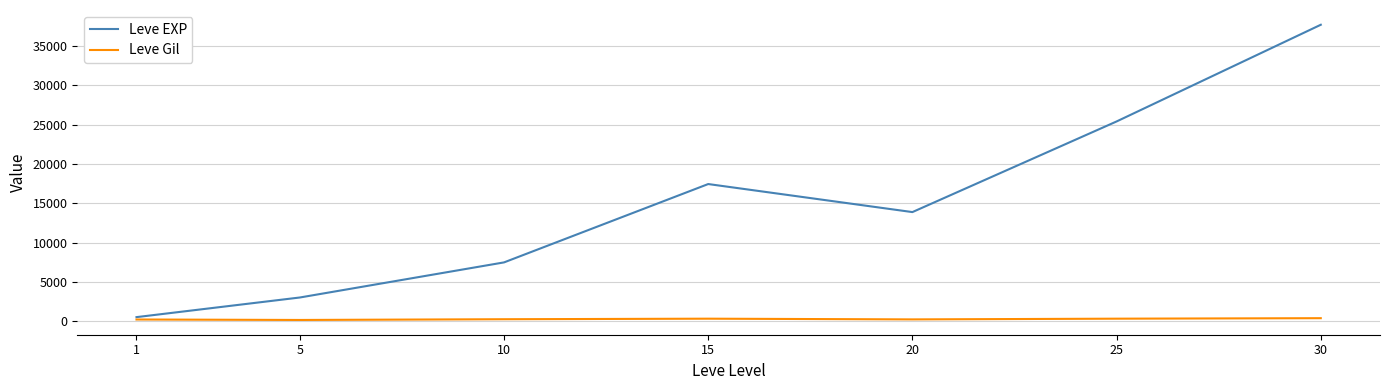

Rank the series at 20 from lowest to highest value.

Leve Gil, Leve EXP